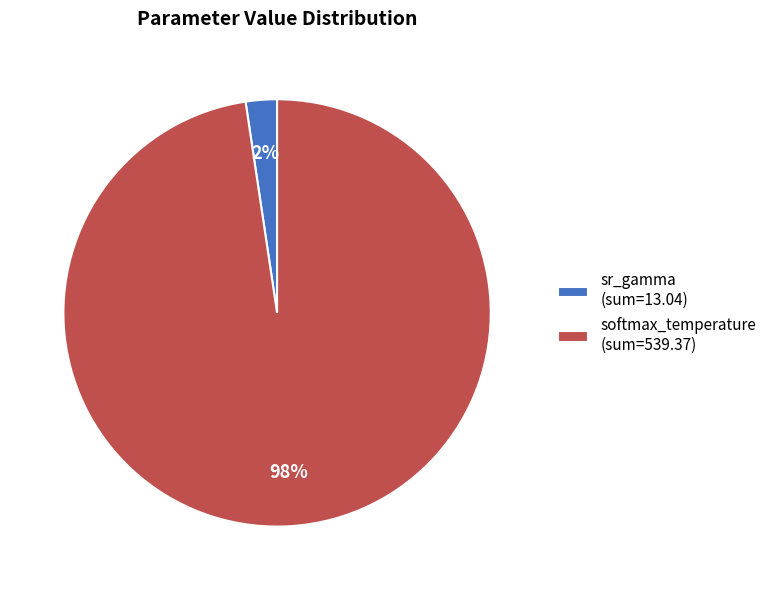

How many slices are in this pie chart?

2